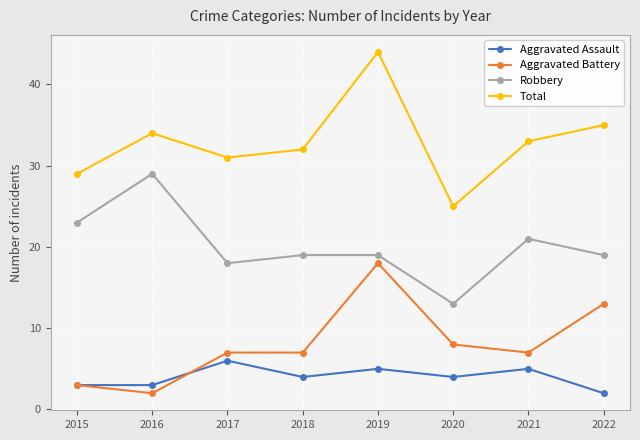

At which label does Aggravated Battery reach its minimum?

2016